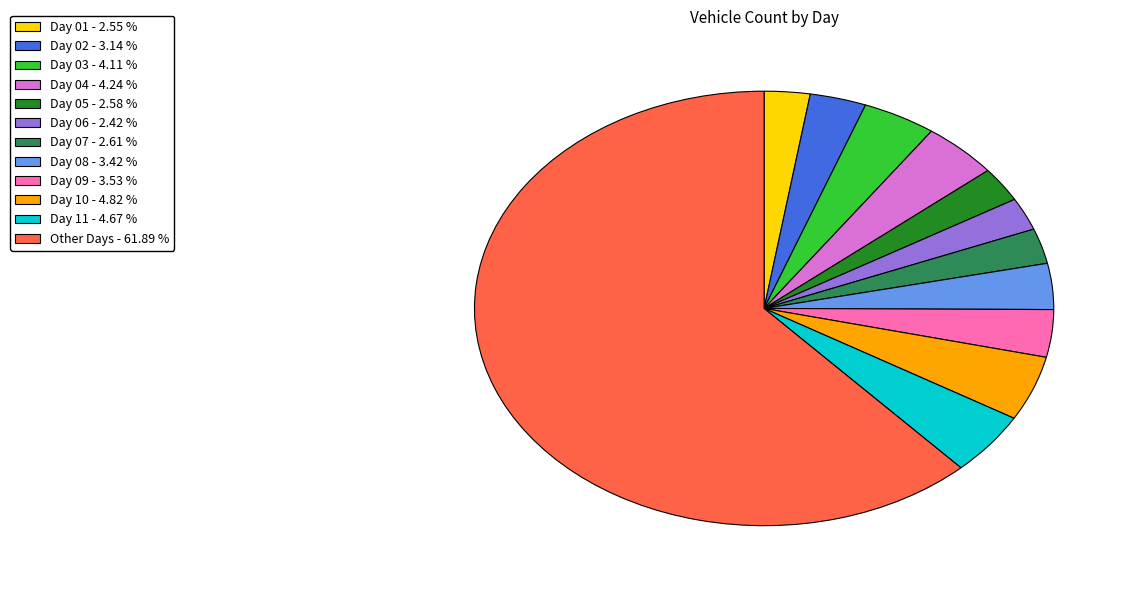

Is there any slice that represents more than half of the pie?

Yes